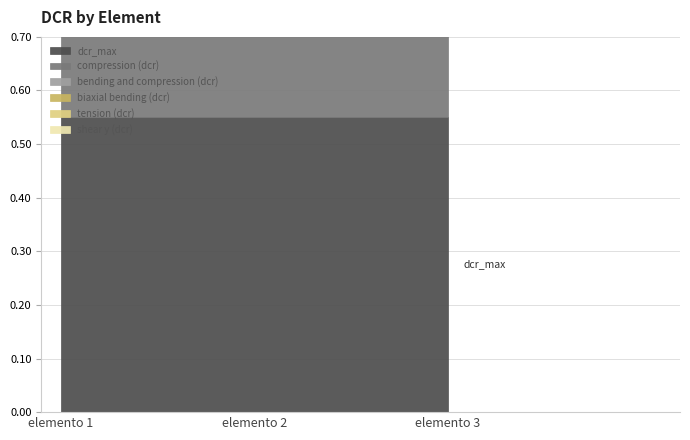

At which category is the sum across all series the highest?

elemento 1